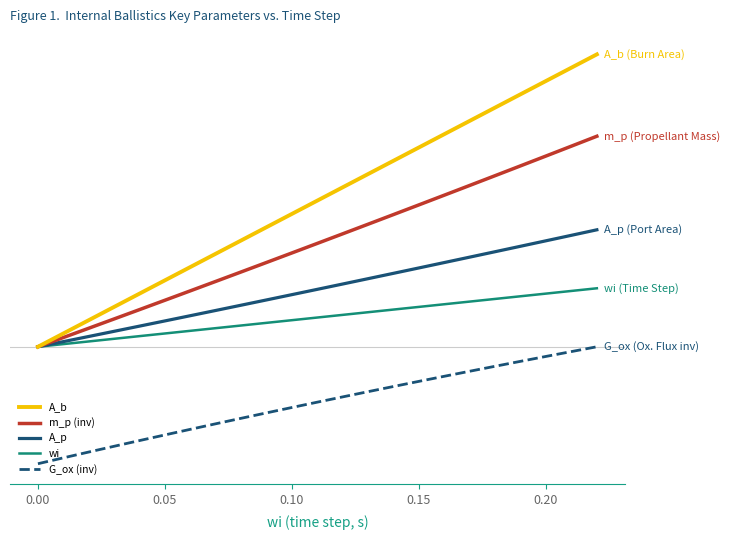

Which series has the largest total across all categories?

A_b